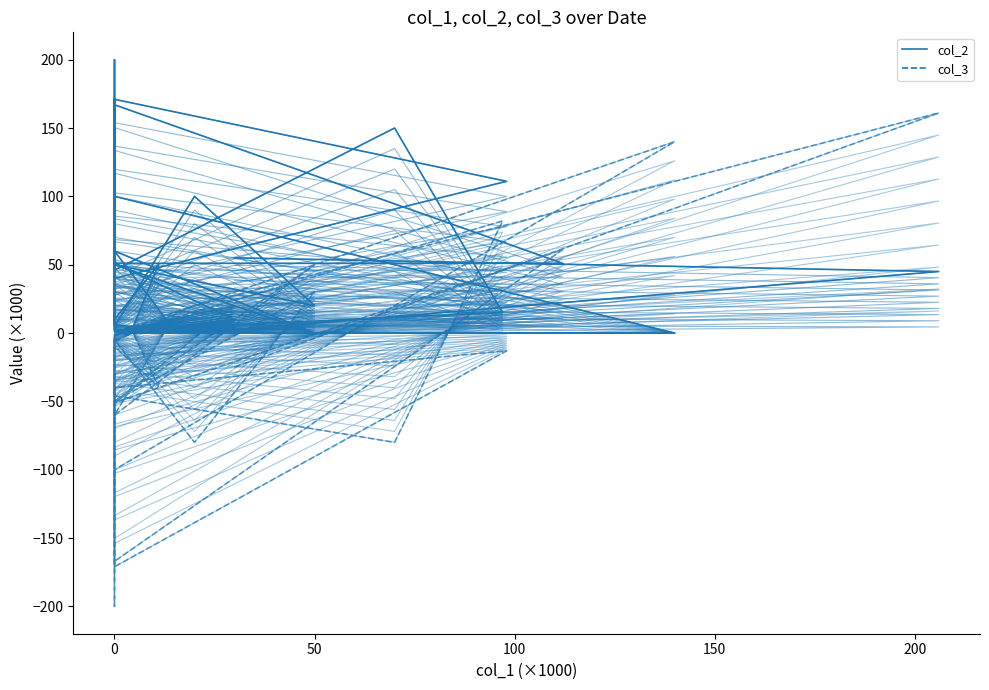

Is the value of col_2 at 0 greater than the value of col_3 at 0?

Yes